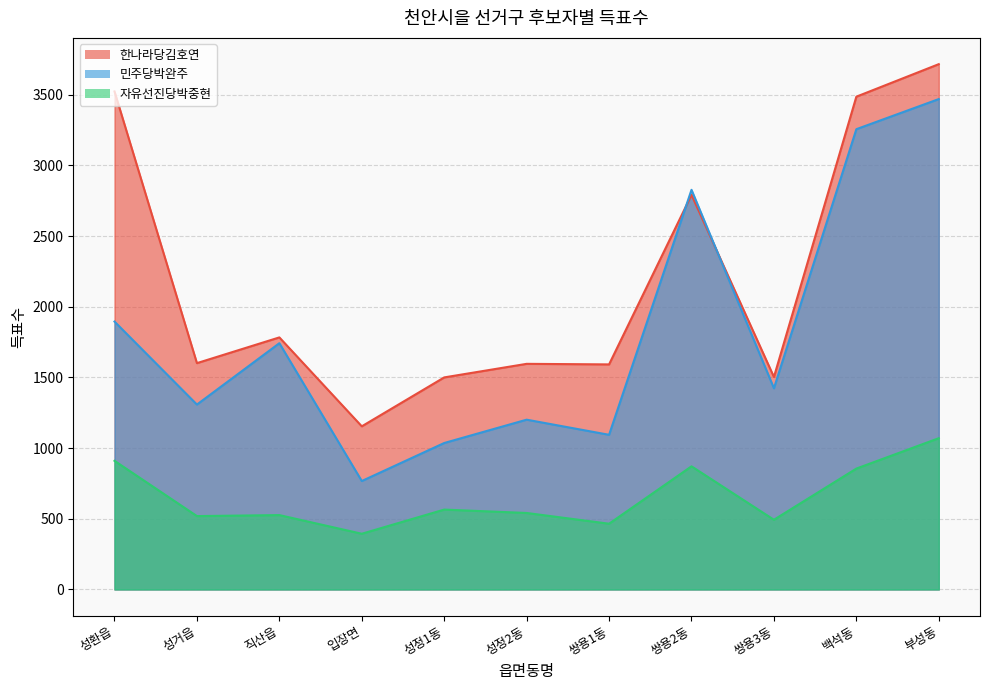

Reading left to right, list all the values displayed in this chart.

한나라당김호연: 3523	1601	1783	1154	1500	1596	1592	2791	1503	3486	3716
민주당박완주: 1895	1308	1742	767	1036	1201	1094	2827	1423	3256	3469
자유선진당박중현: 910	519	526	394	565	541	465	871	493	855	1070